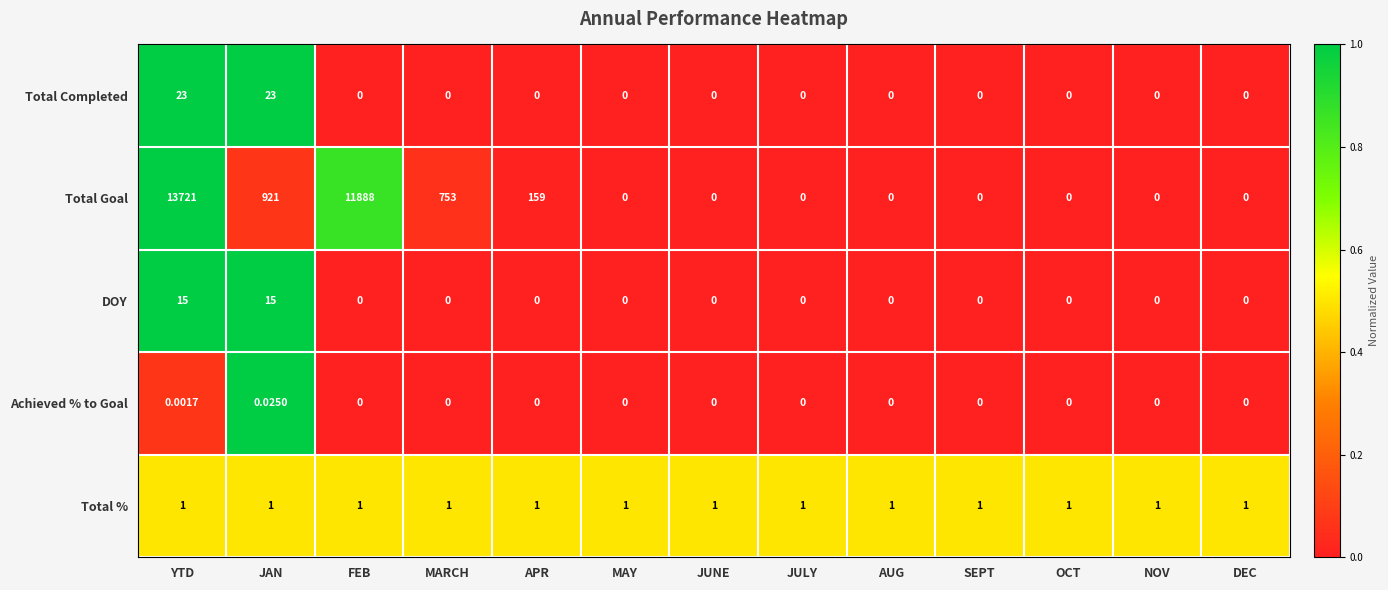

Rank the series by their maximum value, from lowest to highest.

Achieved % to Goal, Total %, DOY, Total Completed, Total Goal